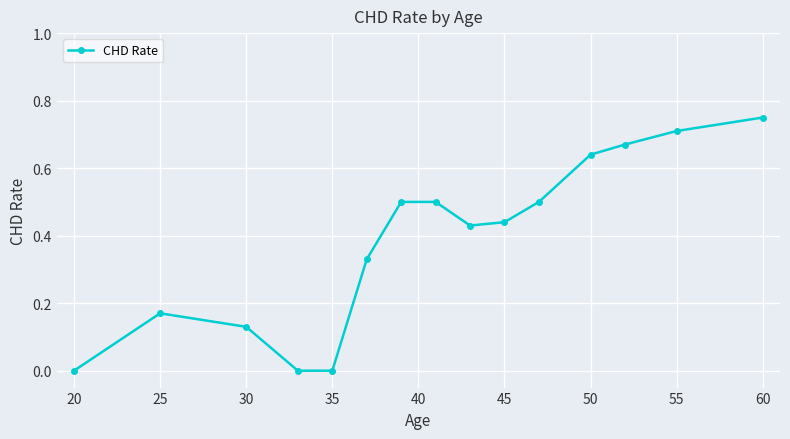

What is the value of the 8th point from the left?

0.5